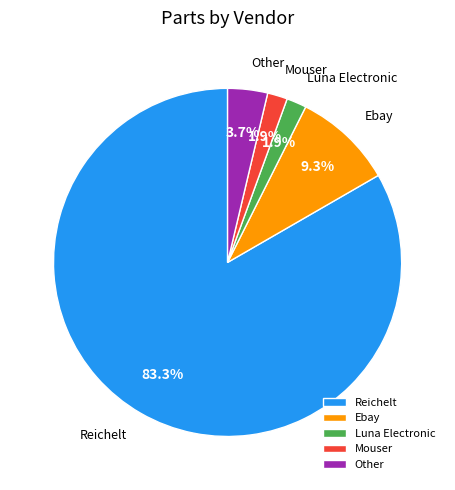

What is the largest slice in the pie chart?

Reichelt